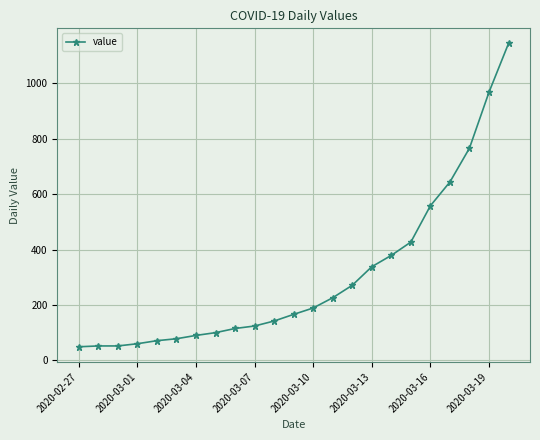

What is the sum of all values?

7009